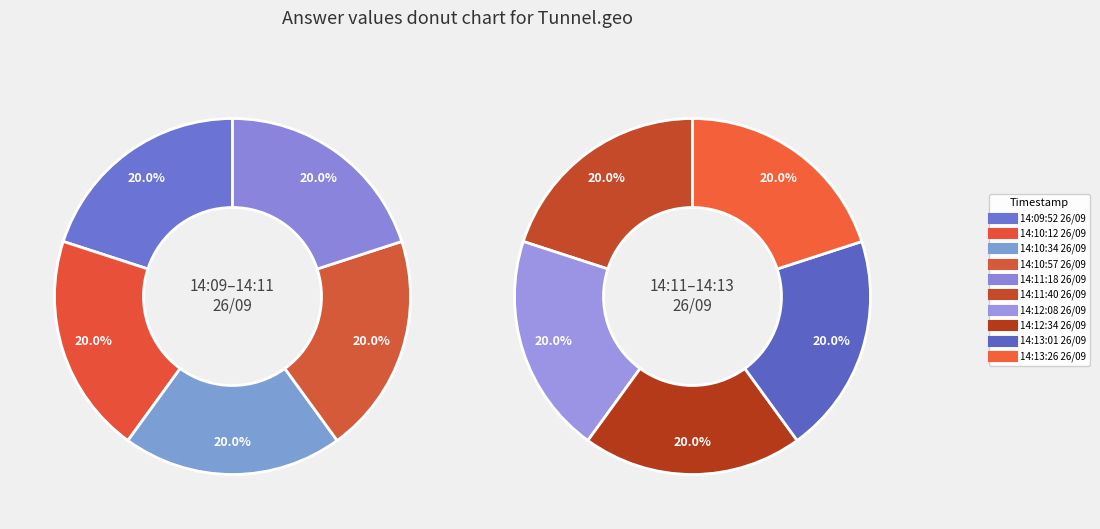

Rank the categories by value from highest to lowest.

14:10:12 26/09, 14:12:34 26/09, 14:10:34 26/09, 14:12:08 26/09, 14:13:26 26/09, 14:10:57 26/09, 14:13:01 26/09, 14:11:18 26/09, 14:11:40 26/09, 14:09:52 26/09